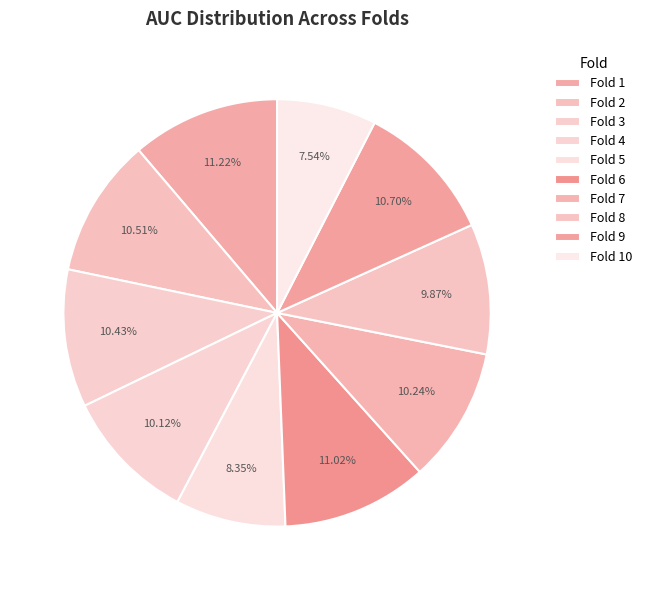

What is the smallest slice in the pie chart?

Fold 10